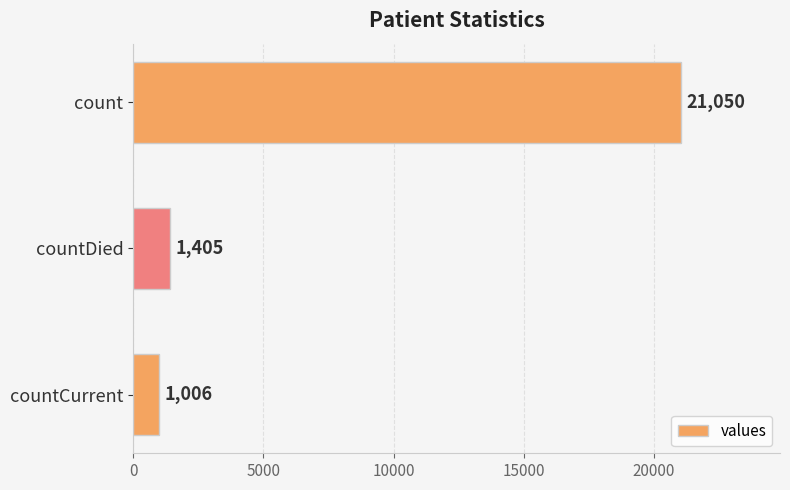

List the labels in order of value, largest first.

count, countDied, countCurrent